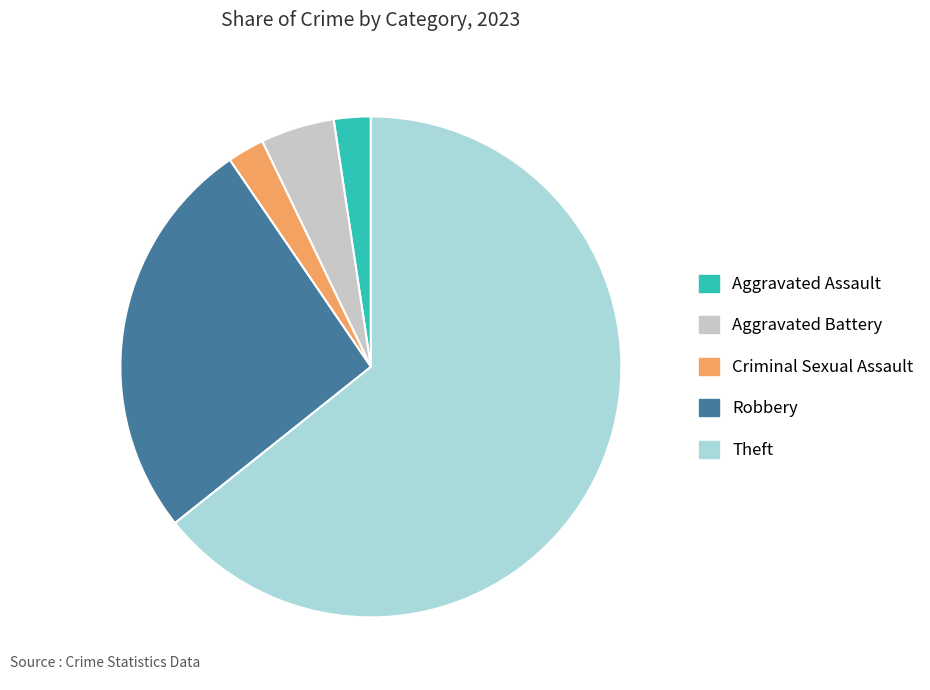

True or false: Aggravated Assault accounts for 2% of the total.

True